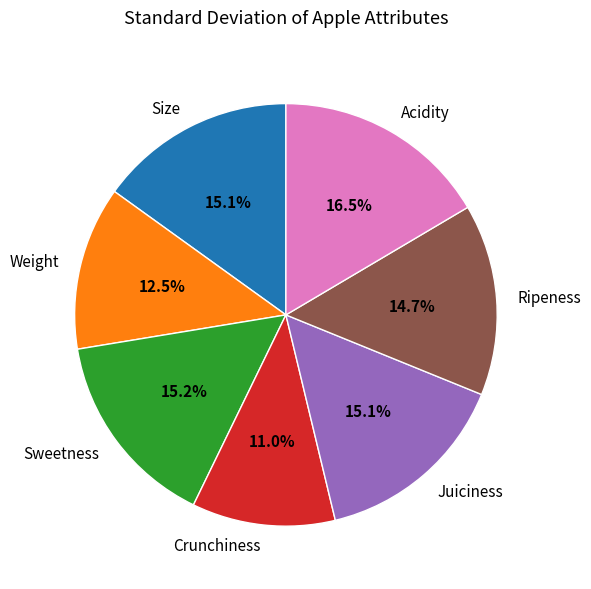

To the nearest percent, what is the average slice percentage?

14%